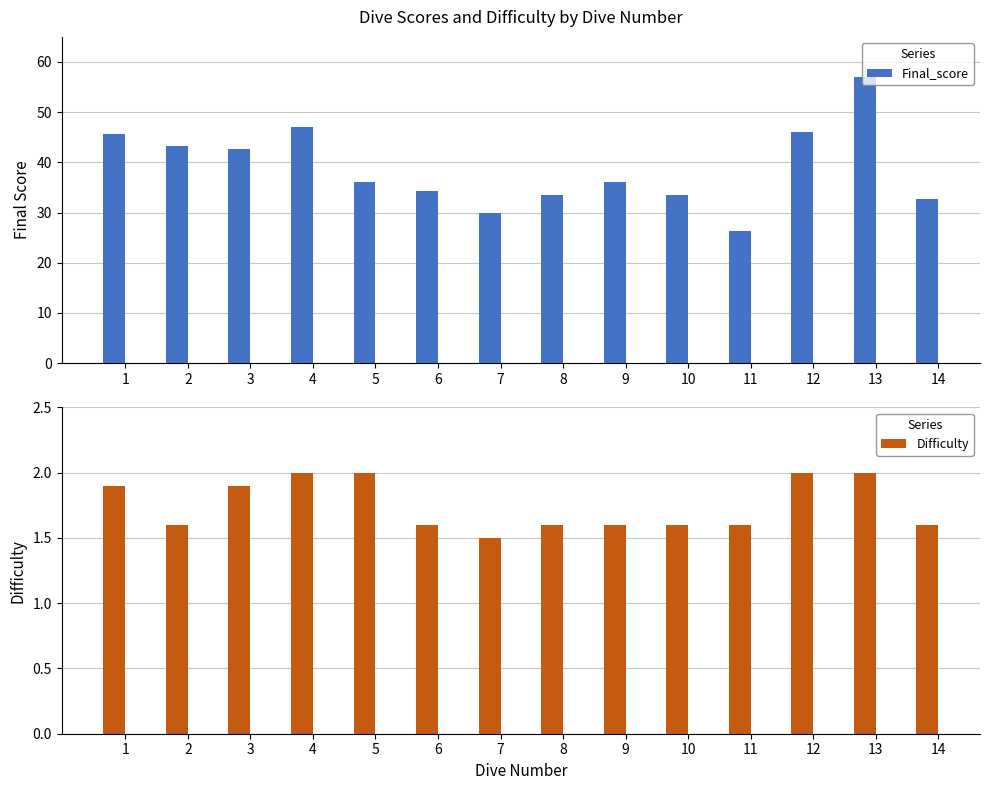

At how many categories does at least one series exceed 8?

14